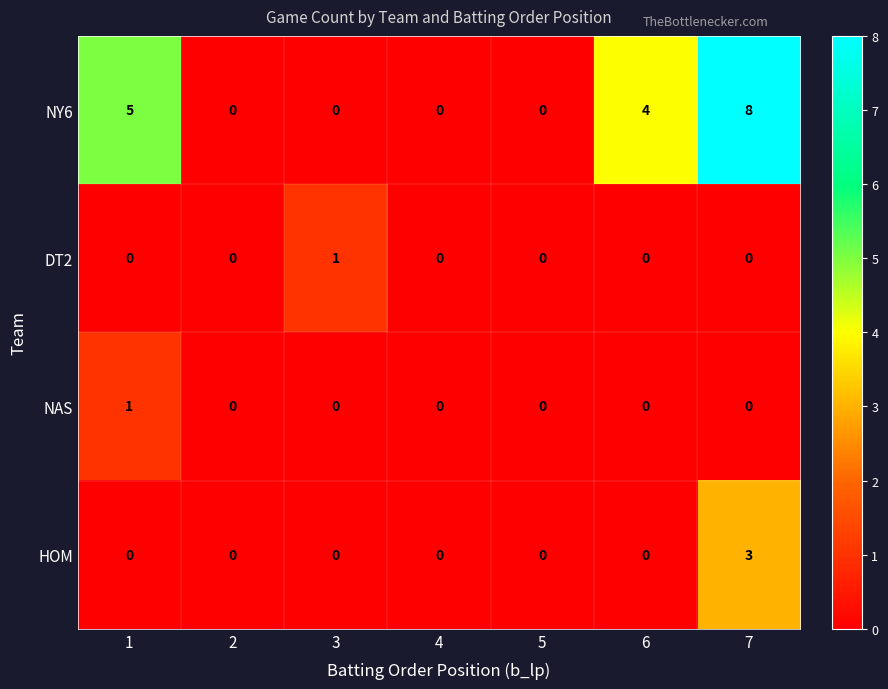

The NY6 series shows 14 at 7. True or false?

False